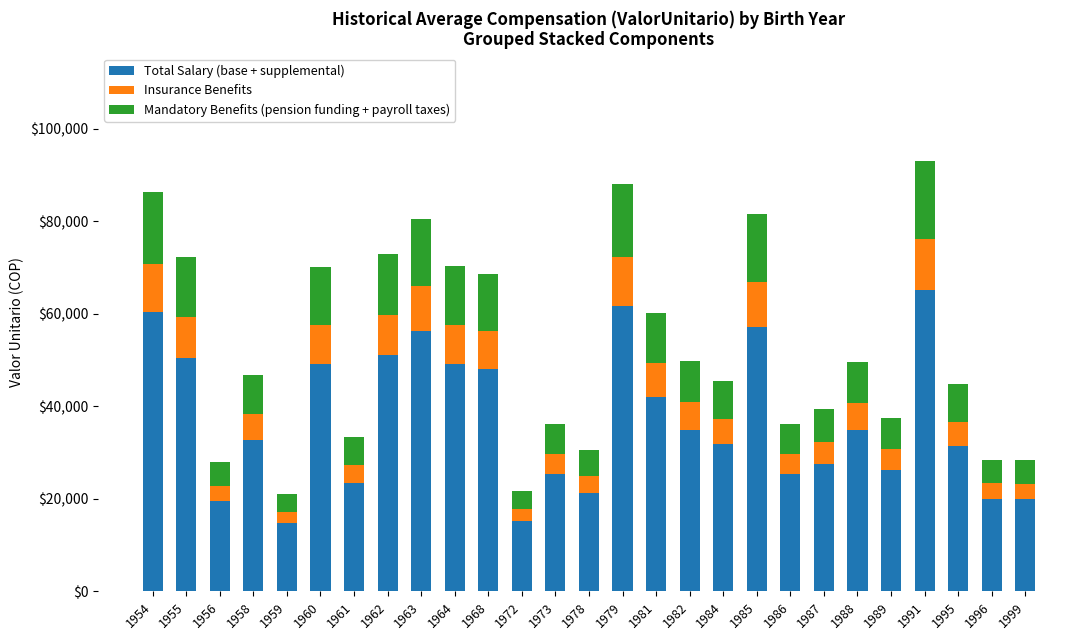

What is the total value across all series at 1958?

46890.8